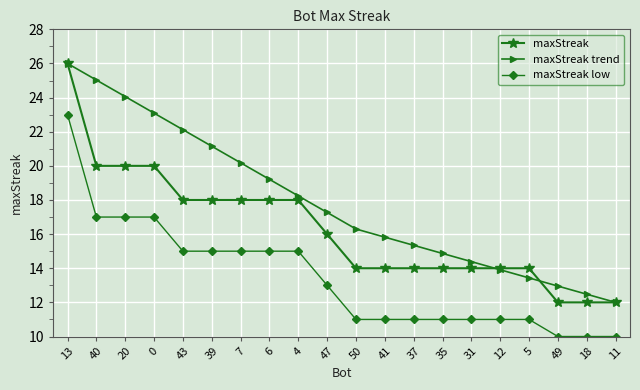

True or false: maxStreak trend and maxStreak low cross at least once.

False